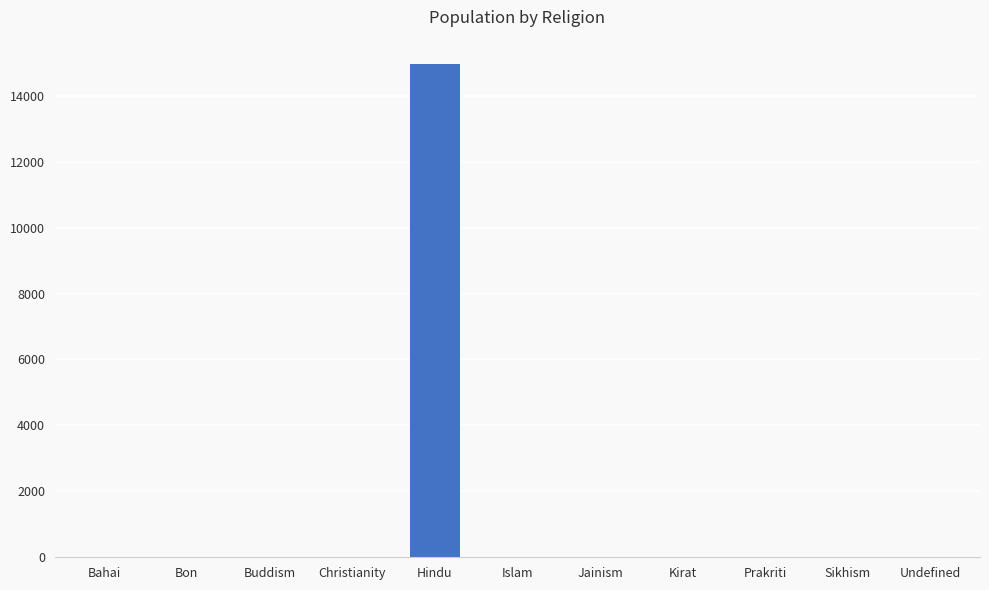

Are the bars grouped side by side (vs. stacked)?

No